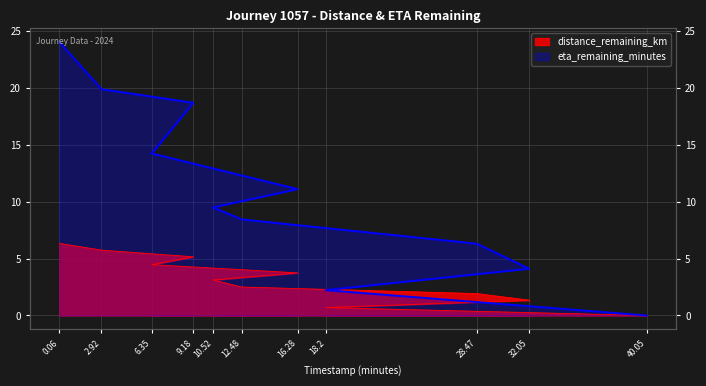

True or false: distance_remaining_km and eta_remaining_minutes intersect in this chart.

False